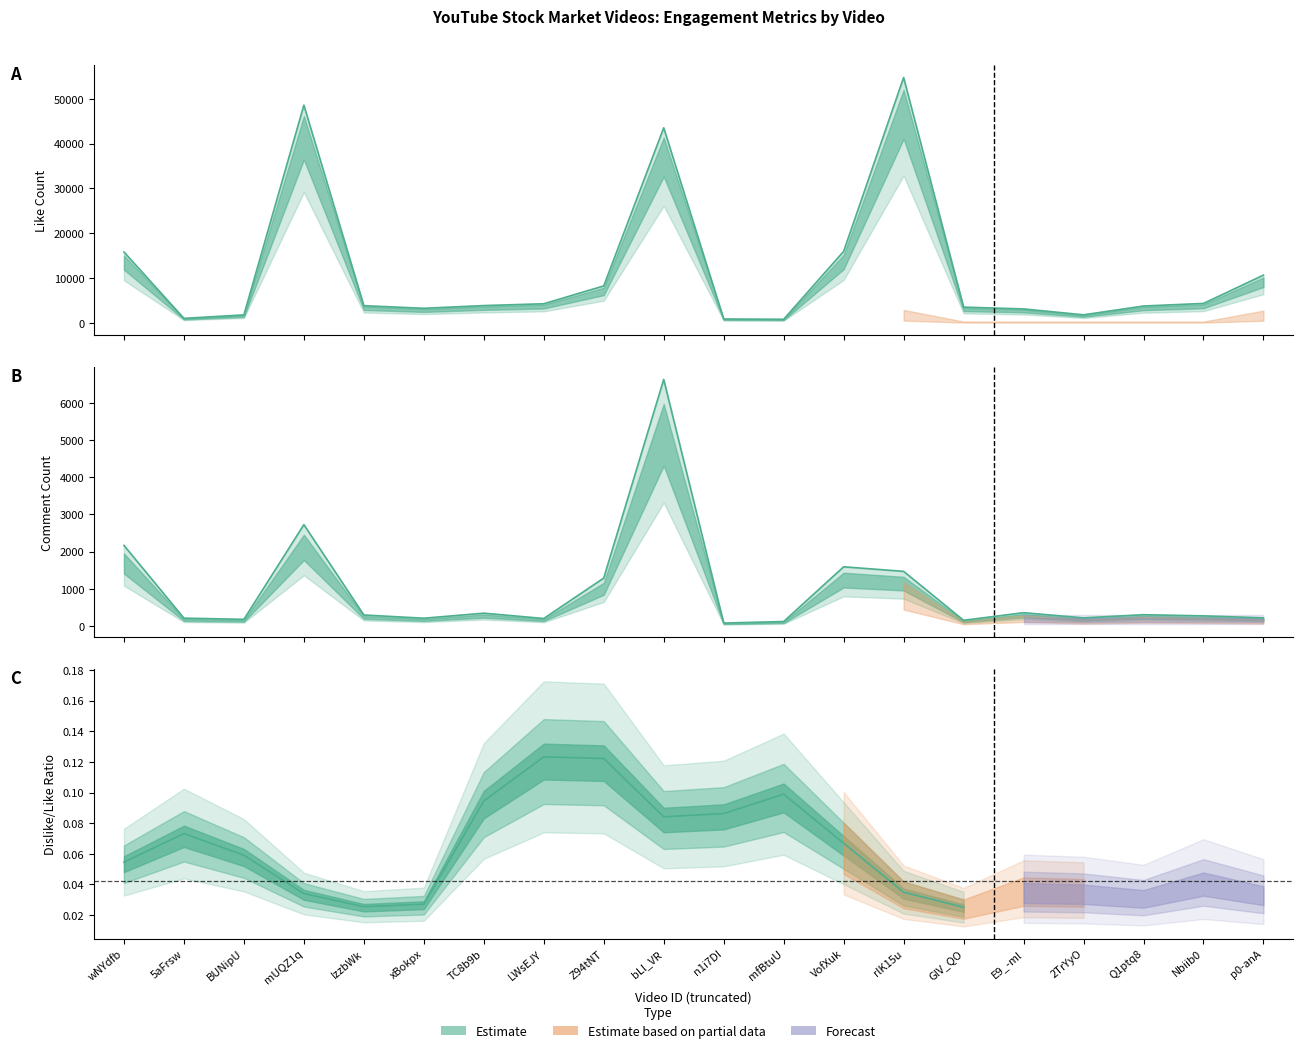

At which category does commentCount reach its first local peak?

mUQZ1q